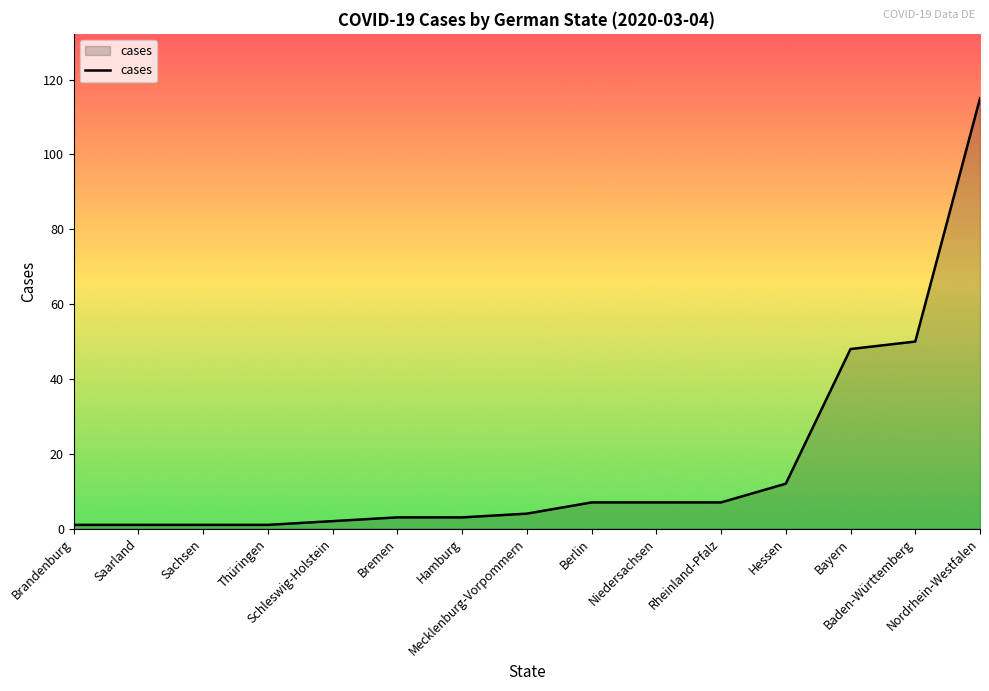

Does the chart display data point markers on the line(s)?

No